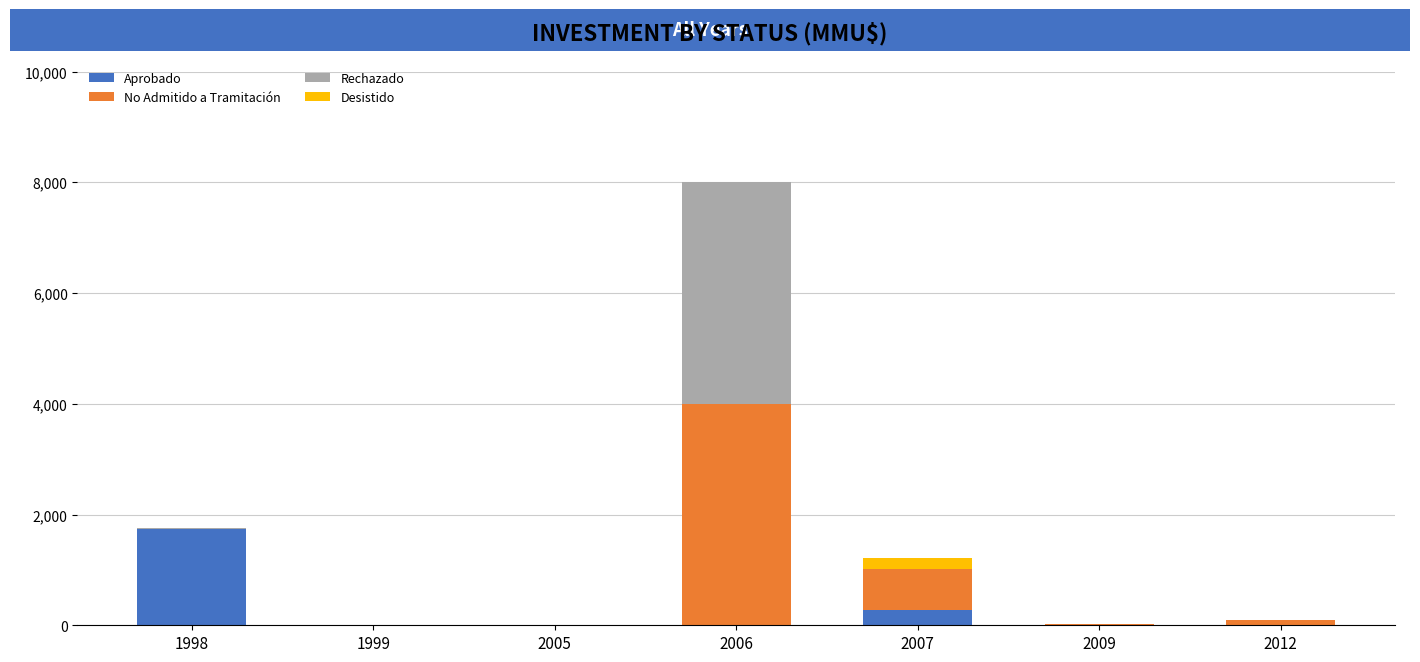

What is the total value across all series at 2006?

8000